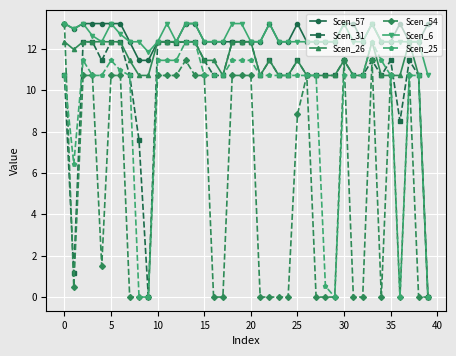

Which series has the widest spread of values?

Scen_54